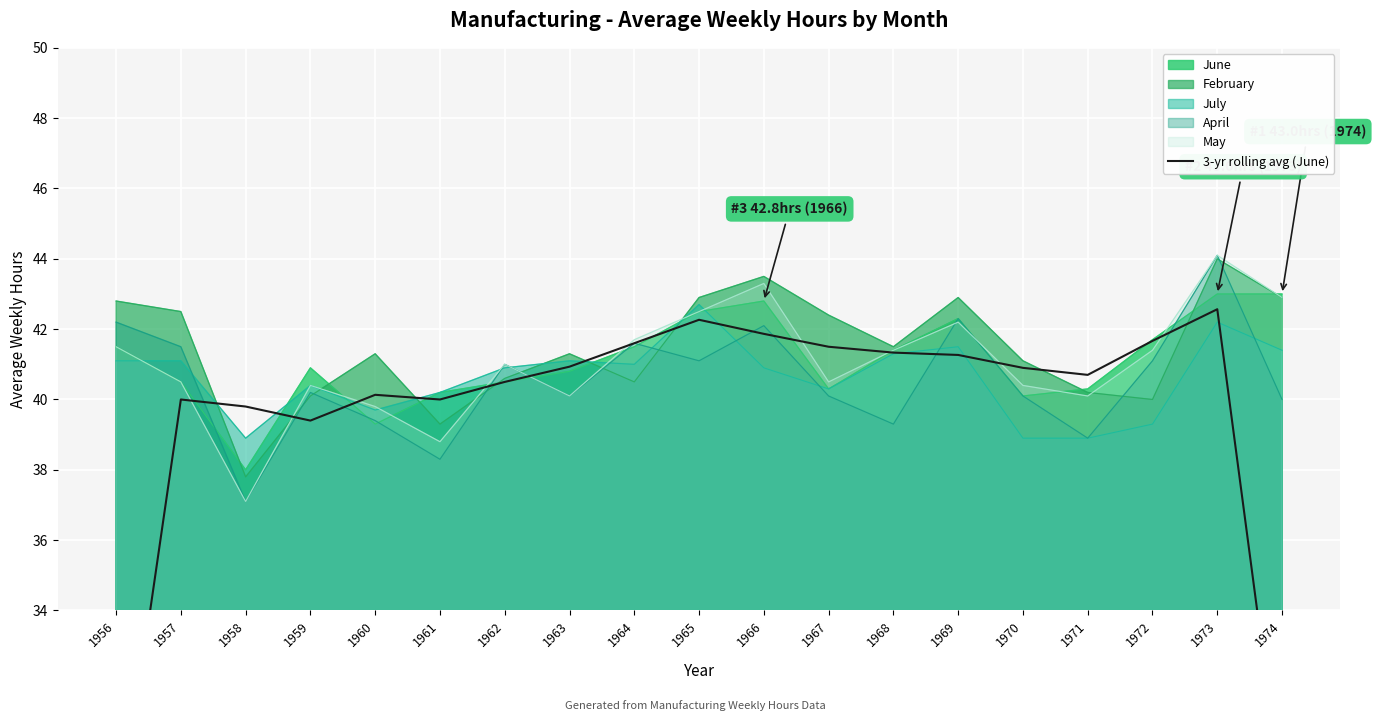

True or false: the data shows 60.9 at 1964.

False